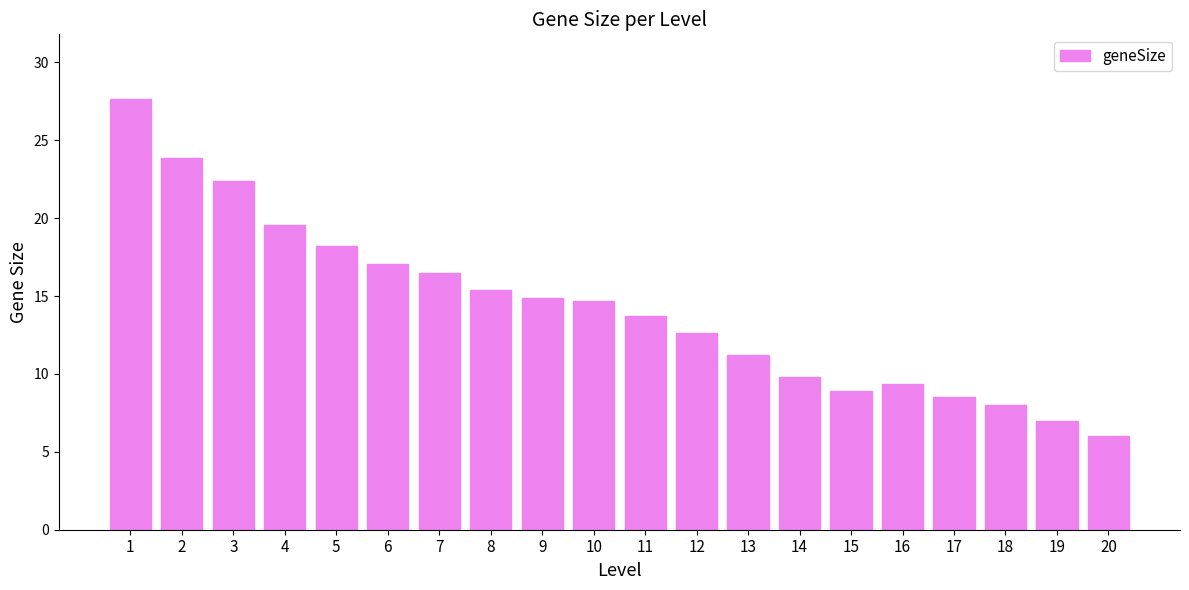

What is the value of the 3rd bar from the left?

22.4